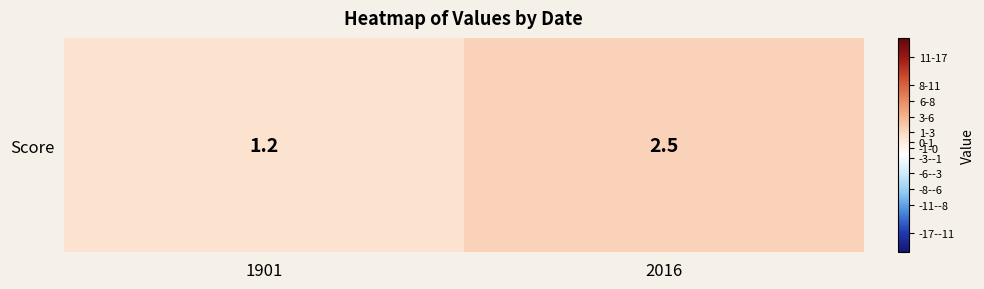

What is the minimum value shown in the chart?

1.2